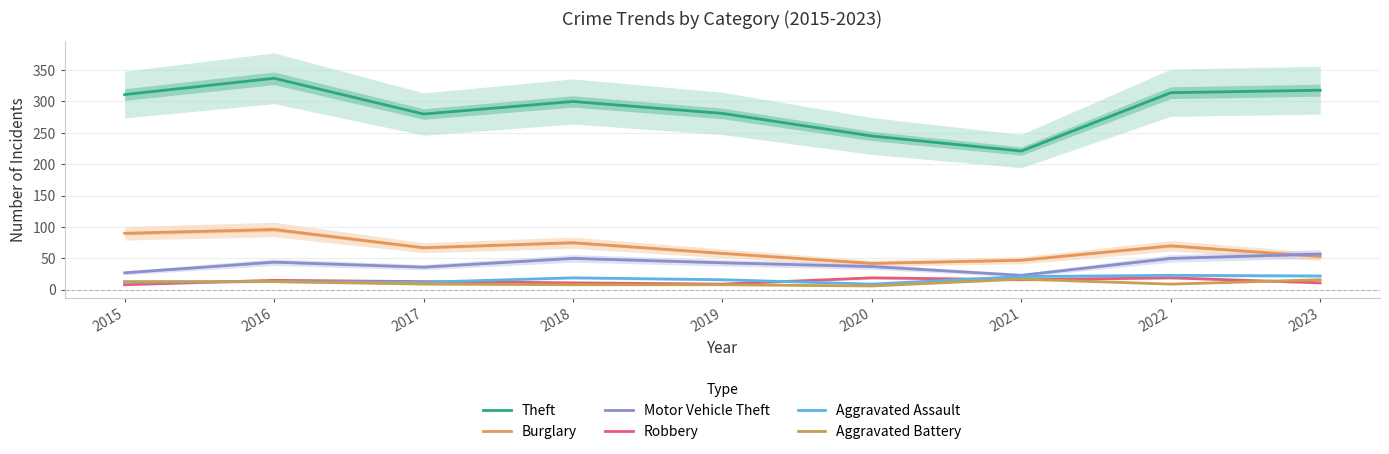

What are all the series names shown in the legend?

Theft, Burglary, Motor Vehicle Theft, Robbery, Aggravated Assault, Aggravated Battery